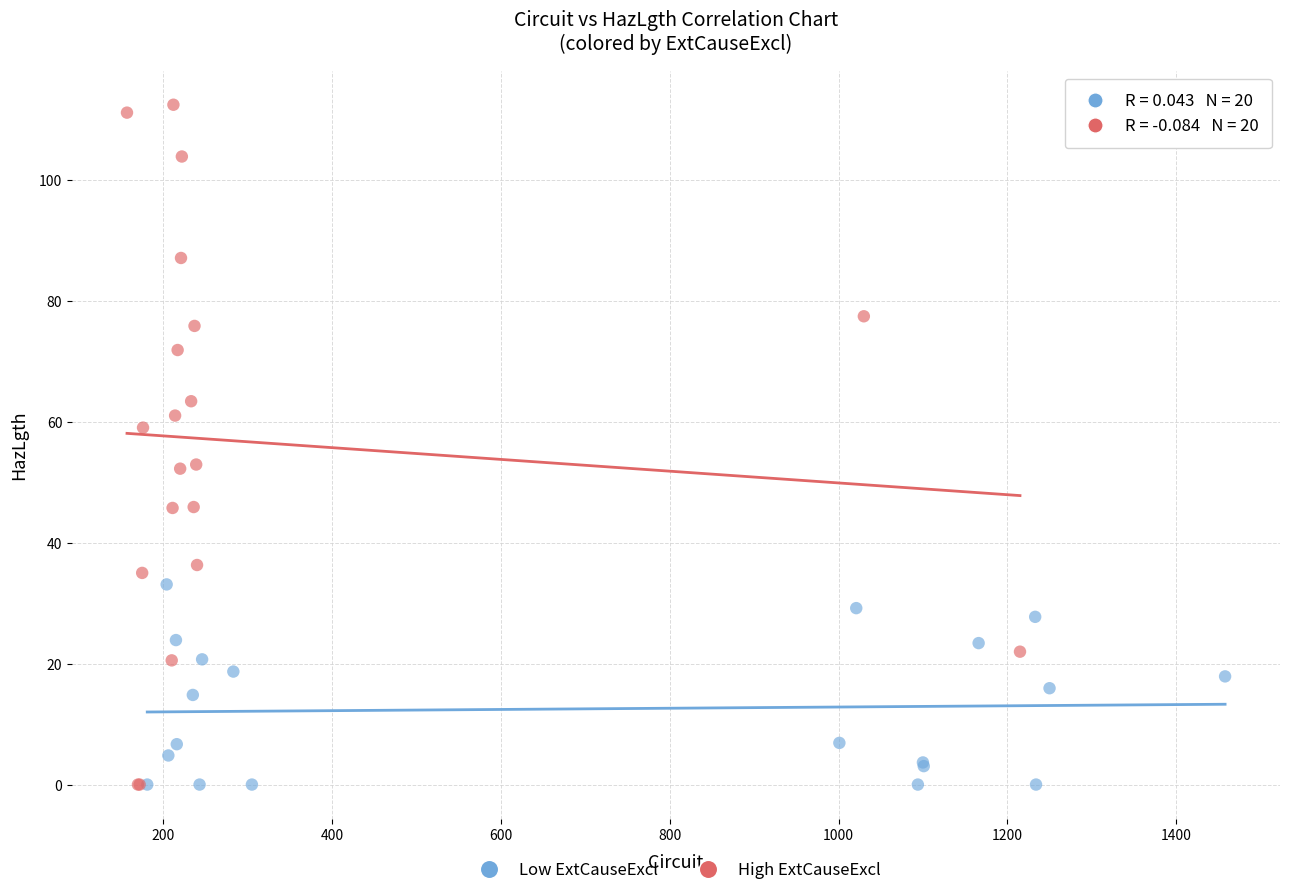

Which series has the largest Y range (max minus min)?

High ExtCauseExcl